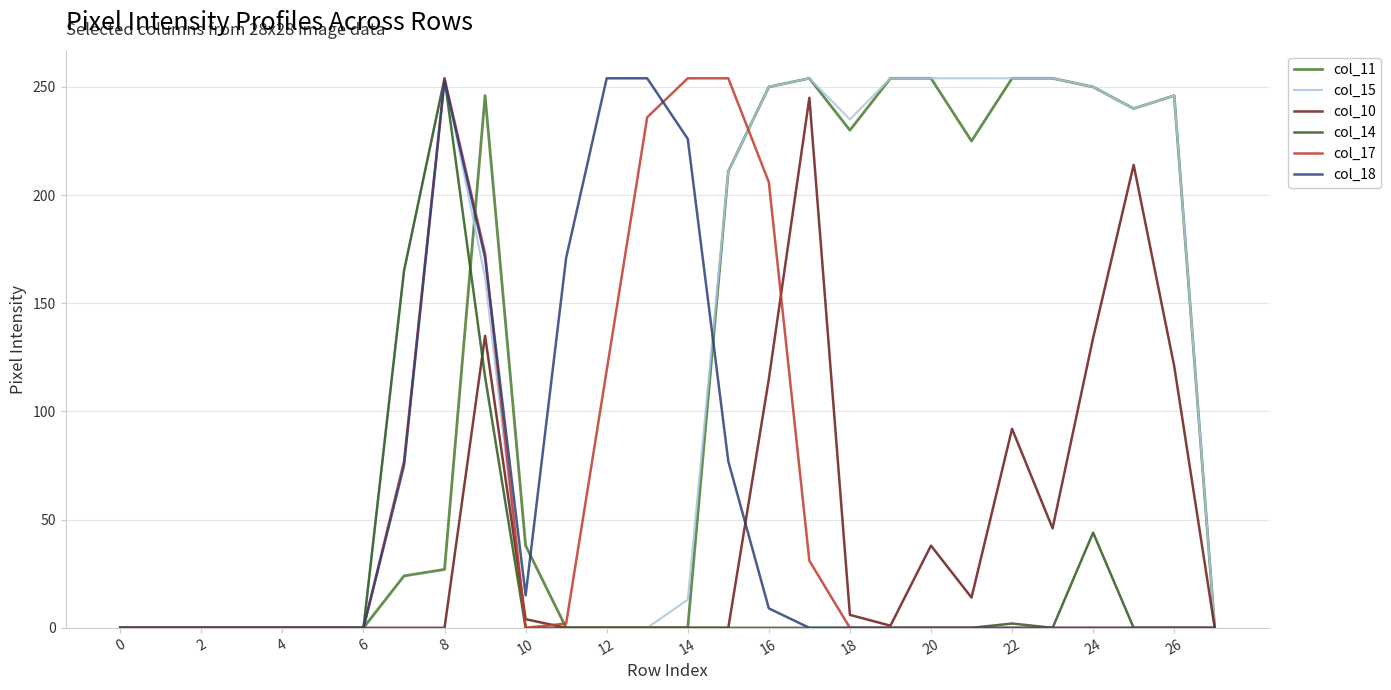

What is the maximum value shown in the chart?

254